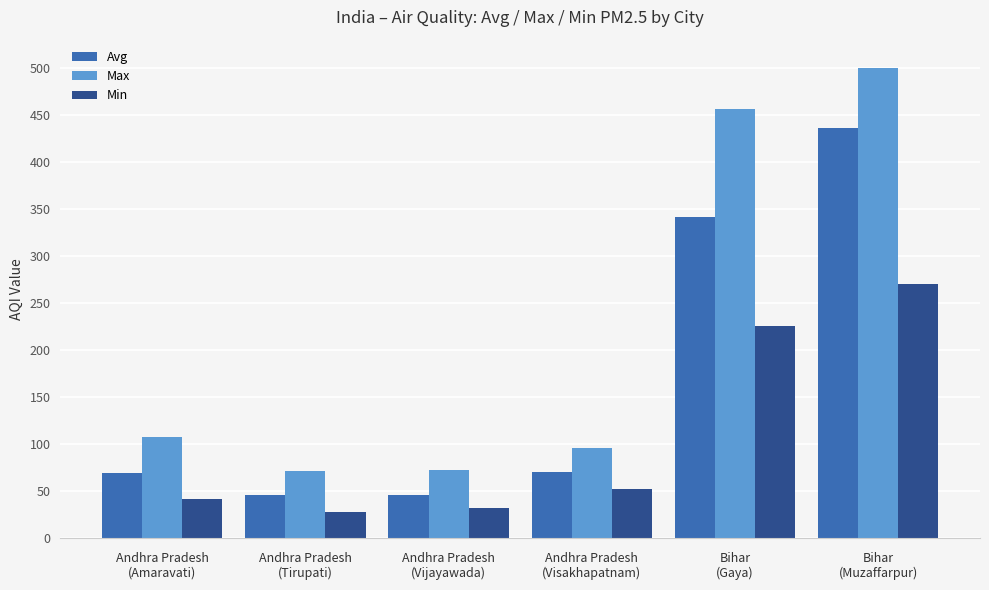

Which label corresponds to the largest value in the chart?

Bihar
(Muzaffarpur)